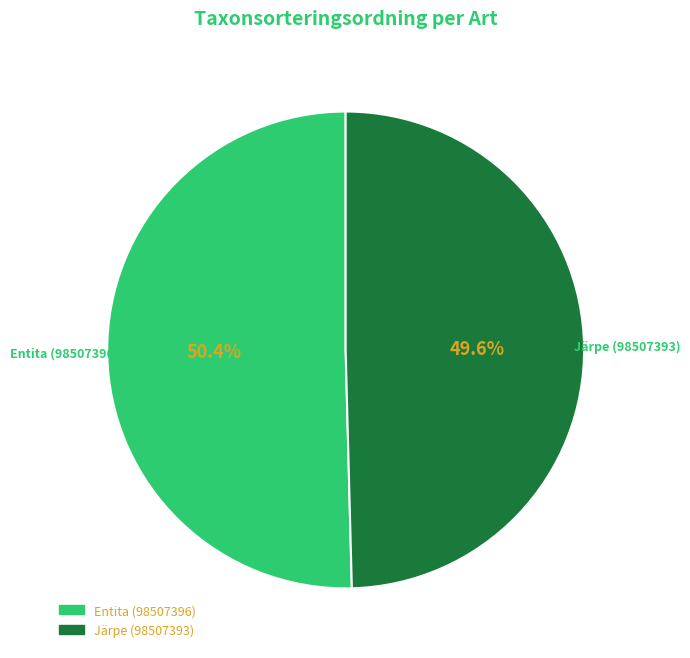

Between Järpe (98507393) and Entita (98507396), which is larger?

Entita (98507396)